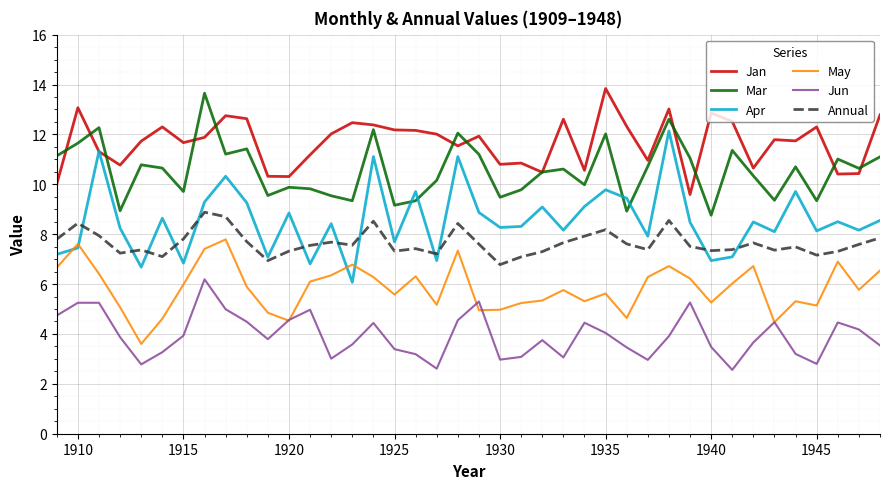

Which series has the largest total across all categories?

Jan